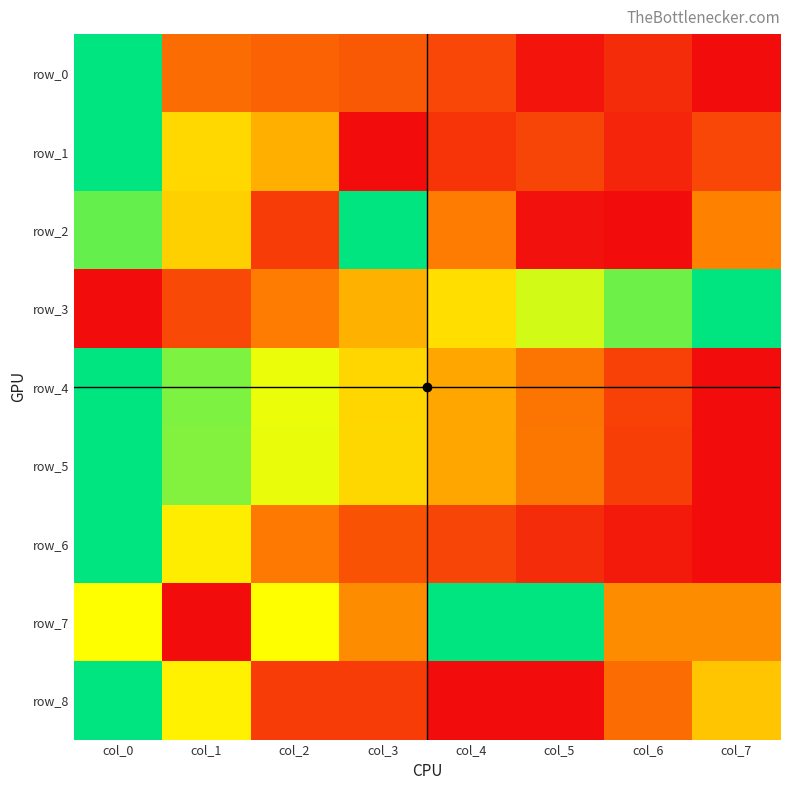

What is the average value of the row_2 series?

0.4